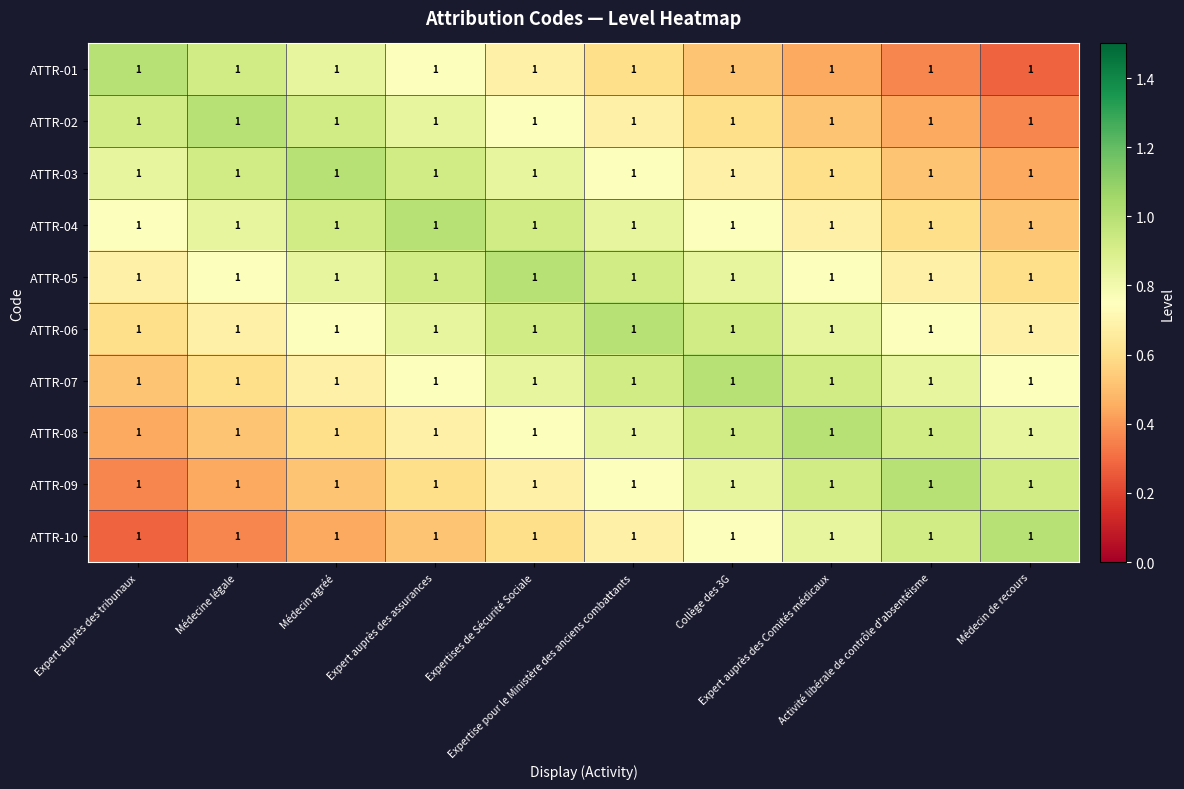

Is it true that ATTR-06 equals 0.9 at Expertises de Sécurité Sociale?

True